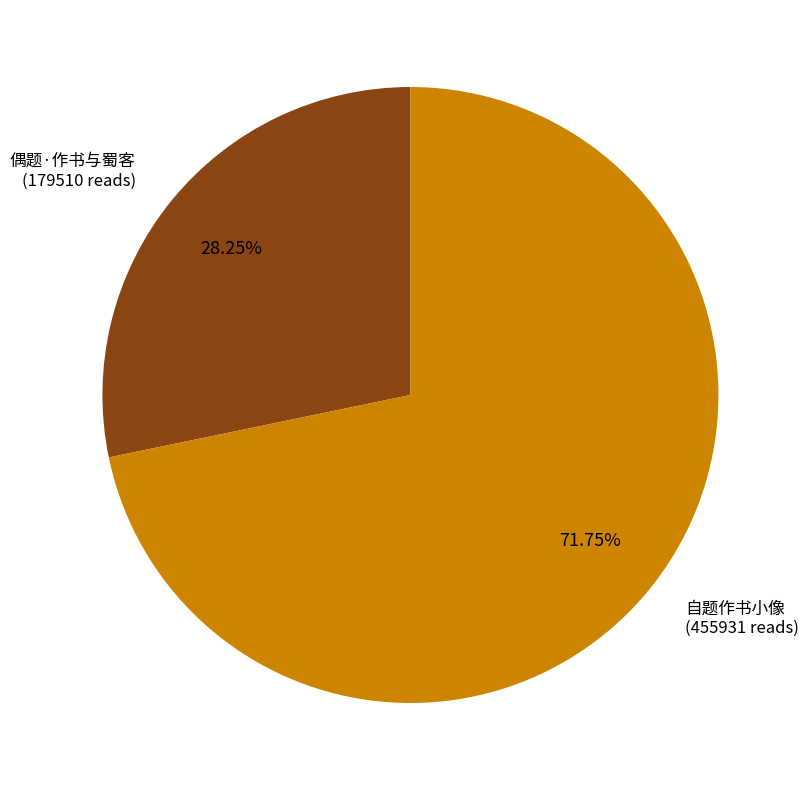

True or false: 自题作书小像 accounts for 72% of the total.

True